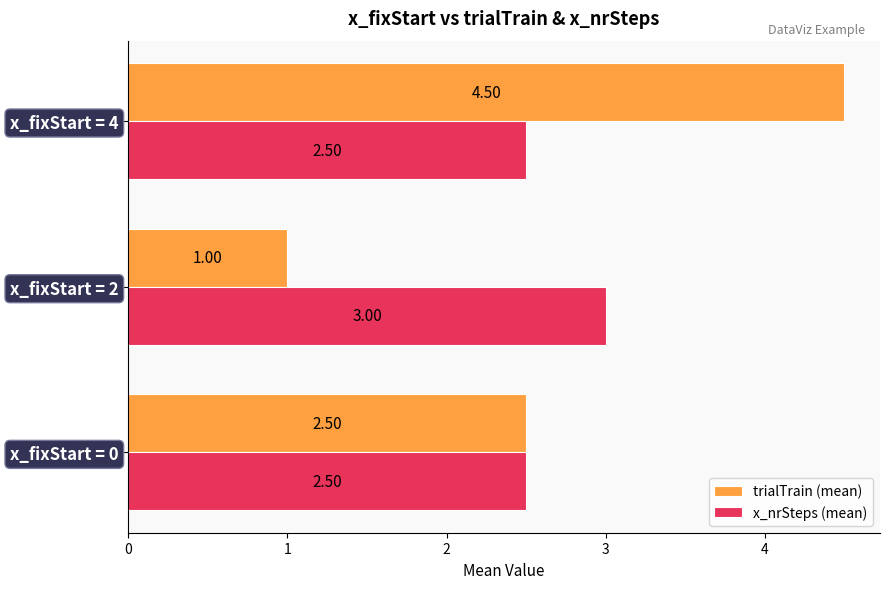

What is the total value across all series at x_fixStart = 0?

5.0